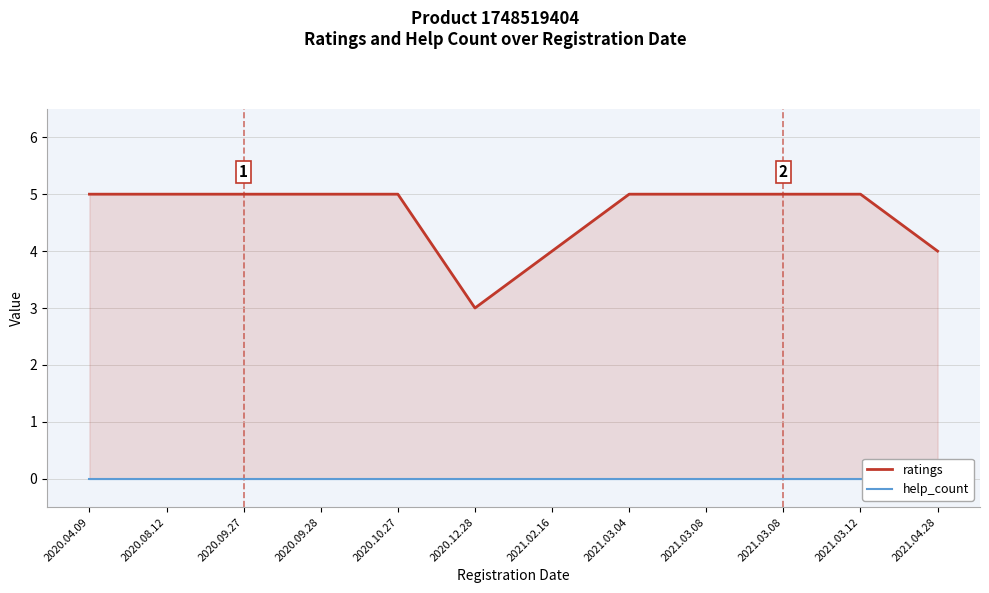

What is the value of the ratings point at the 2nd from the left?

5